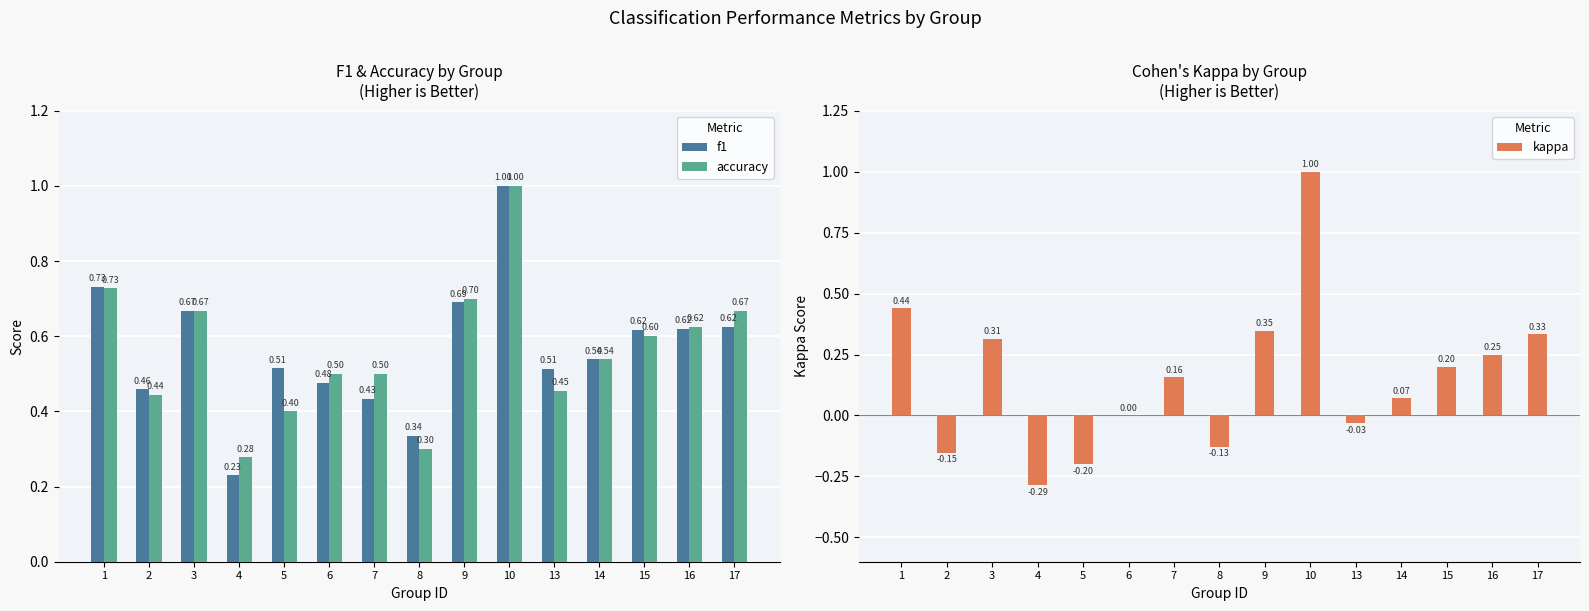

What is the difference between the maximum and minimum values in the accuracy series?

0.7